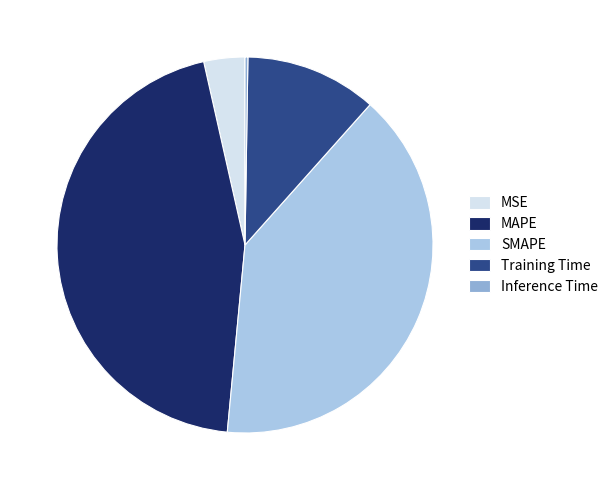

Count the number of slices in the pie.

5